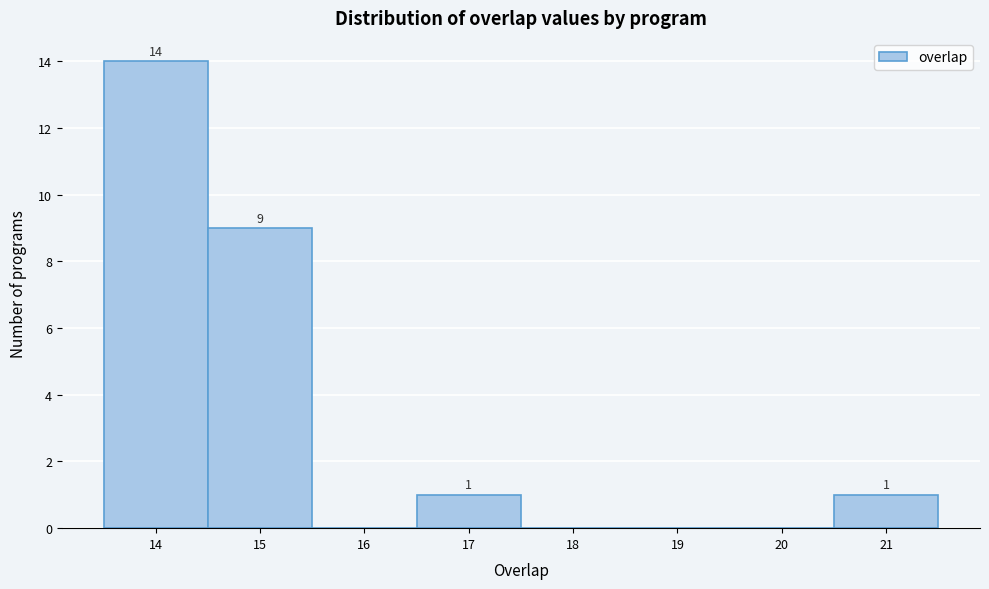

Over which range of the x-axis is the bar tallest?

13.5 to 14.5